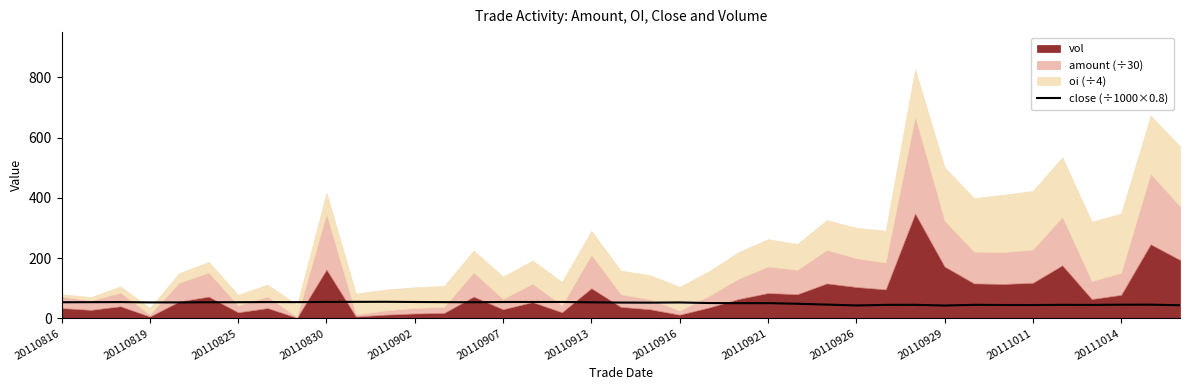

How many lines are shown in the chart?

1